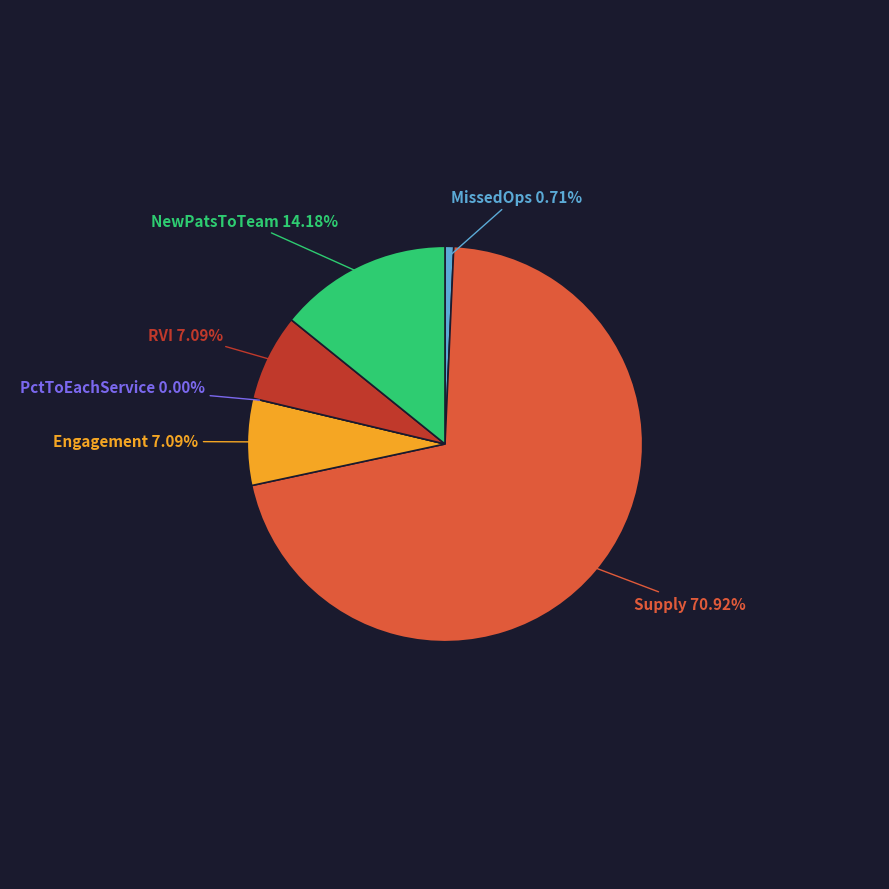

Which has a higher value, Engagement or RVI?

Engagement